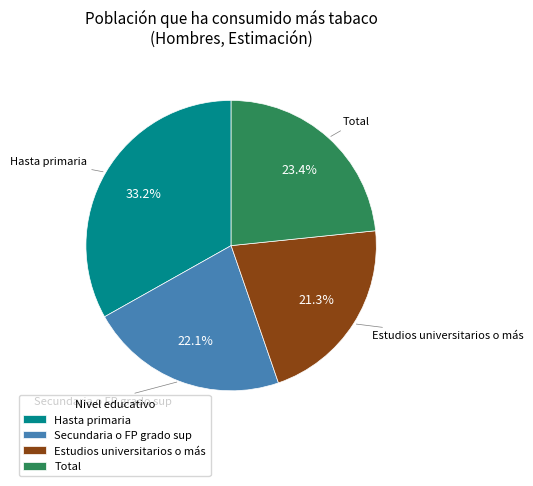

Is Secundaria o FP grado sup the majority of the pie?

No